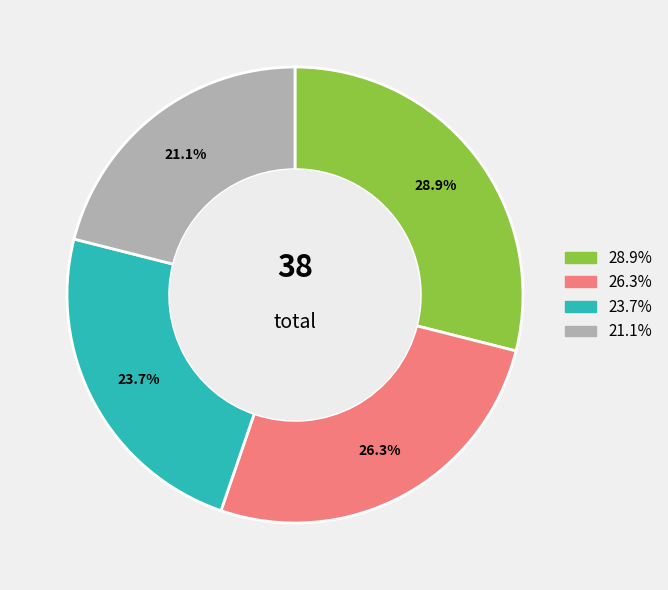

Is there a majority slice in this chart?

No